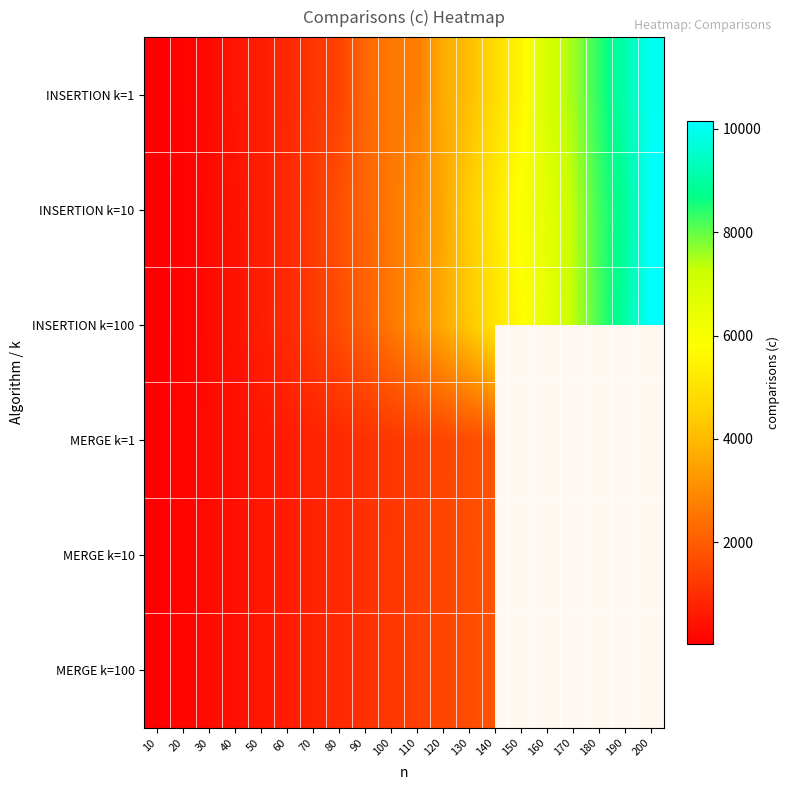

List the labels in order of MERGE k=1 value, smallest first.

10, 20, 30, 40, 50, 60, 70, 80, 90, 100, 110, 120, 130, 140, 150, 160, 170, 180, 190, 200